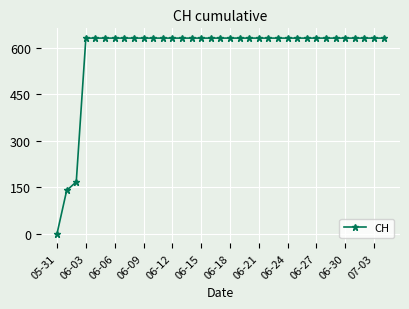

What is the sum of all values?

20498